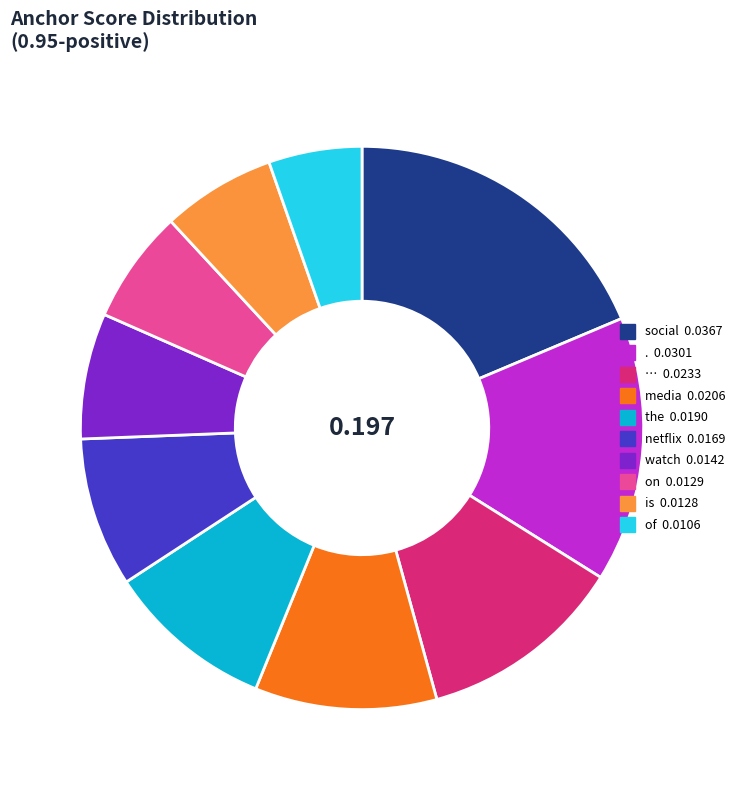

What is the largest slice in the pie chart?

social